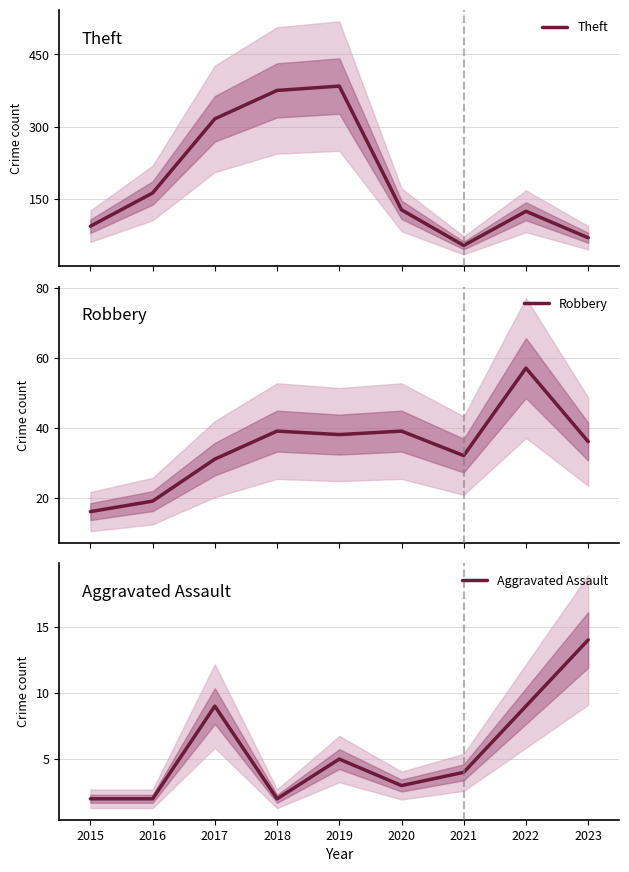

What is the approximate value of Theft at 2021, to the nearest 50?

50